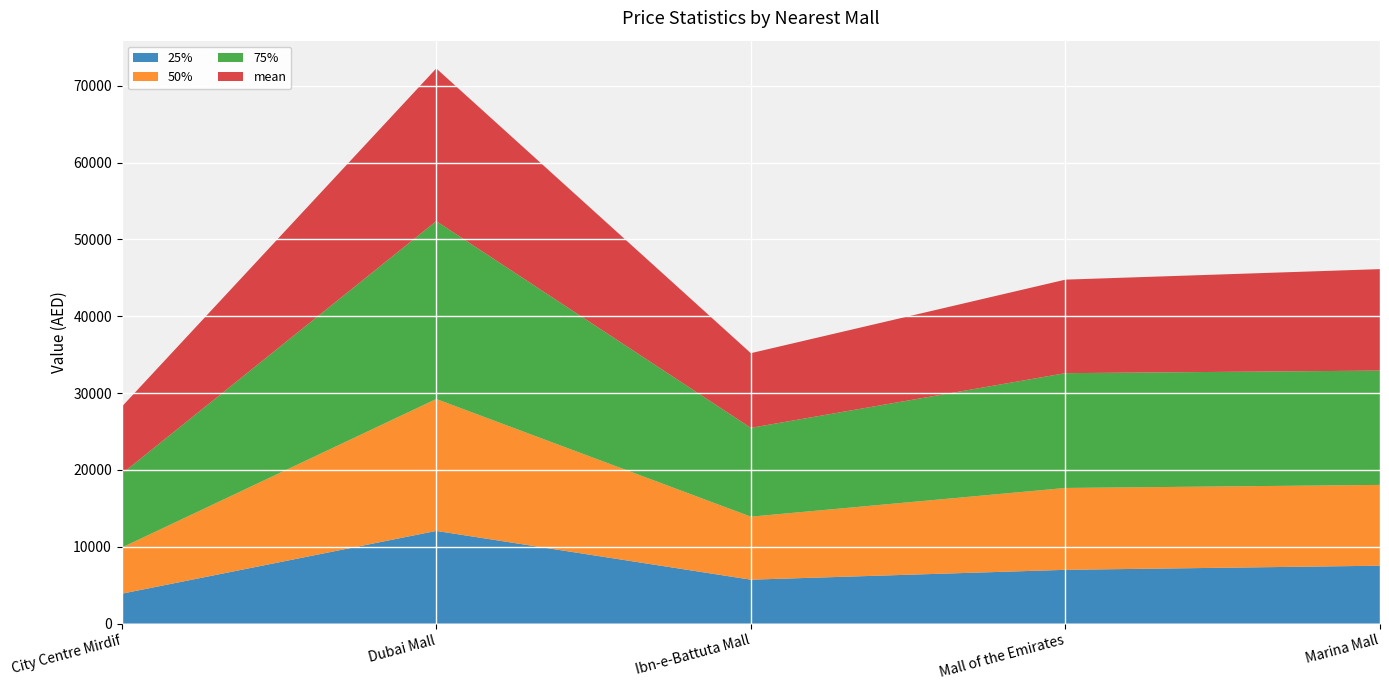

Reading right to left, transcribe all the data shown in this chart.

25%: Marina Mall=7534.7	Mall of the Emirates=6996.5	Ibn-e-Battuta Mall=5714.3	Dubai Mall=12060.5	City Centre Mirdif=3887.3
50%: Marina Mall=10513.0	Mall of the Emirates=10652.4	Ibn-e-Battuta Mall=8199.3	Dubai Mall=17164.9	City Centre Mirdif=5999.2
75%: Marina Mall=14874.8	Mall of the Emirates=14940.1	Ibn-e-Battuta Mall=11559.2	Dubai Mall=23144.8	City Centre Mirdif=9603.1
mean: Marina Mall=13203.9	Mall of the Emirates=12170.0	Ibn-e-Battuta Mall=9715.9	Dubai Mall=19873.1	City Centre Mirdif=8718.6